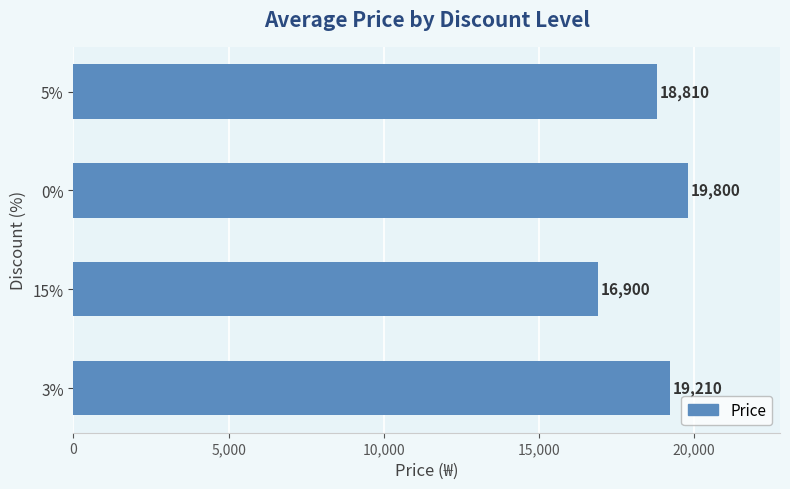

Are the bars grouped side by side (vs. stacked)?

No